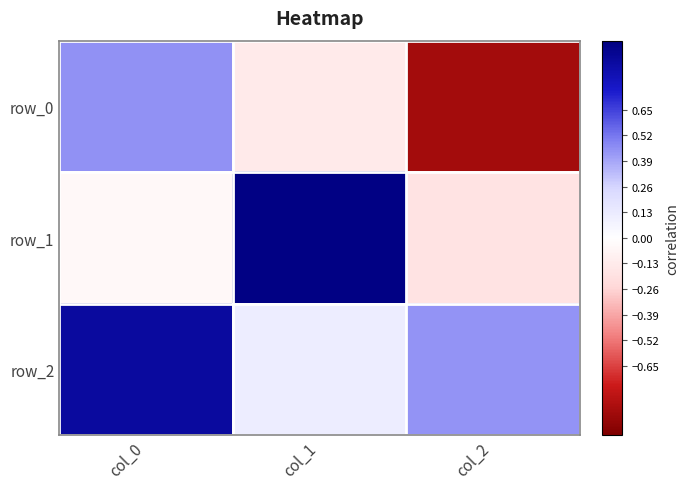

The row_0 series shows 0.5 at col_0. True or false?

True